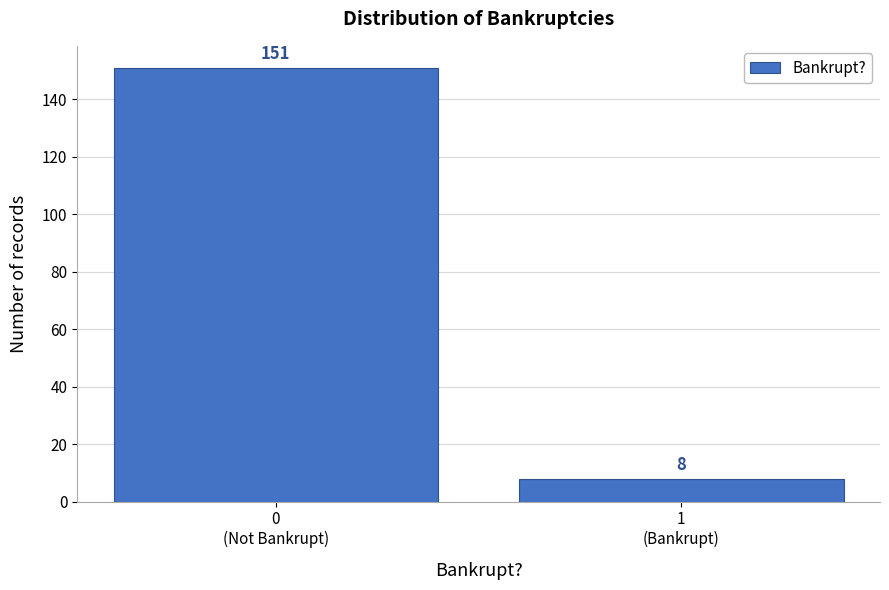

Reading left to right, what are all the values shown in this chart?

151	8